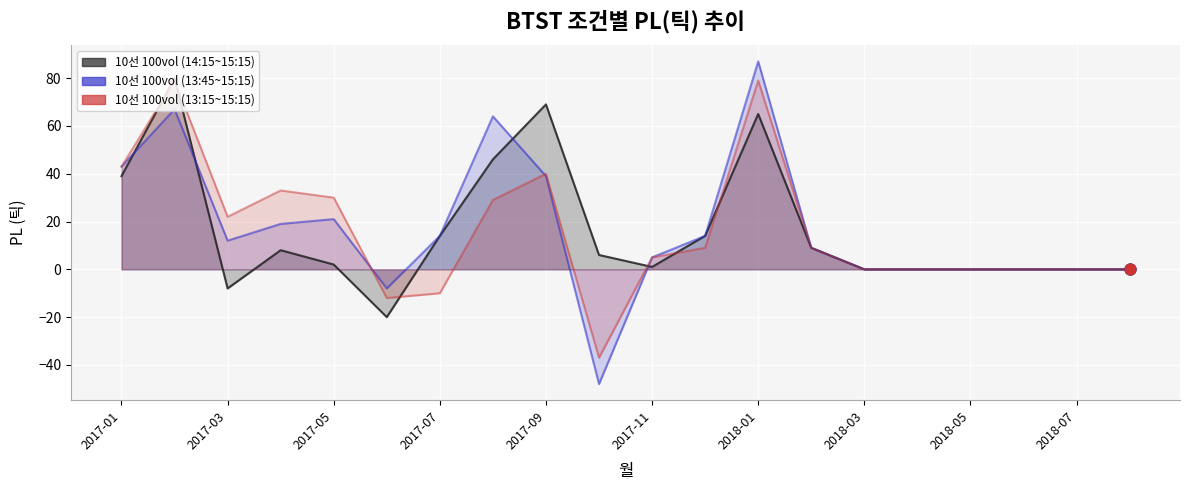

Which series contains the highest Y value?

10선 100vol (13:45~15:15)